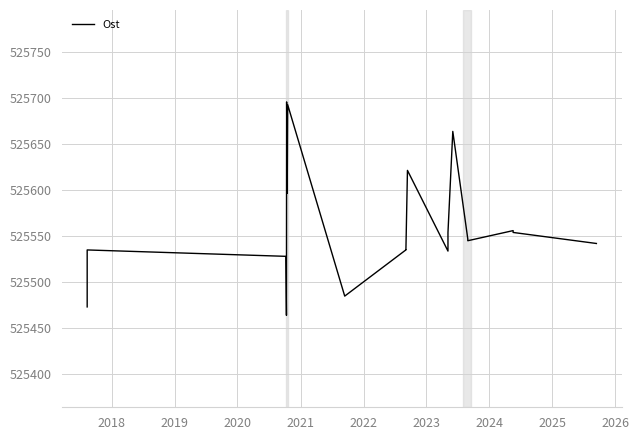

Does the chart have visible grid lines?

Yes